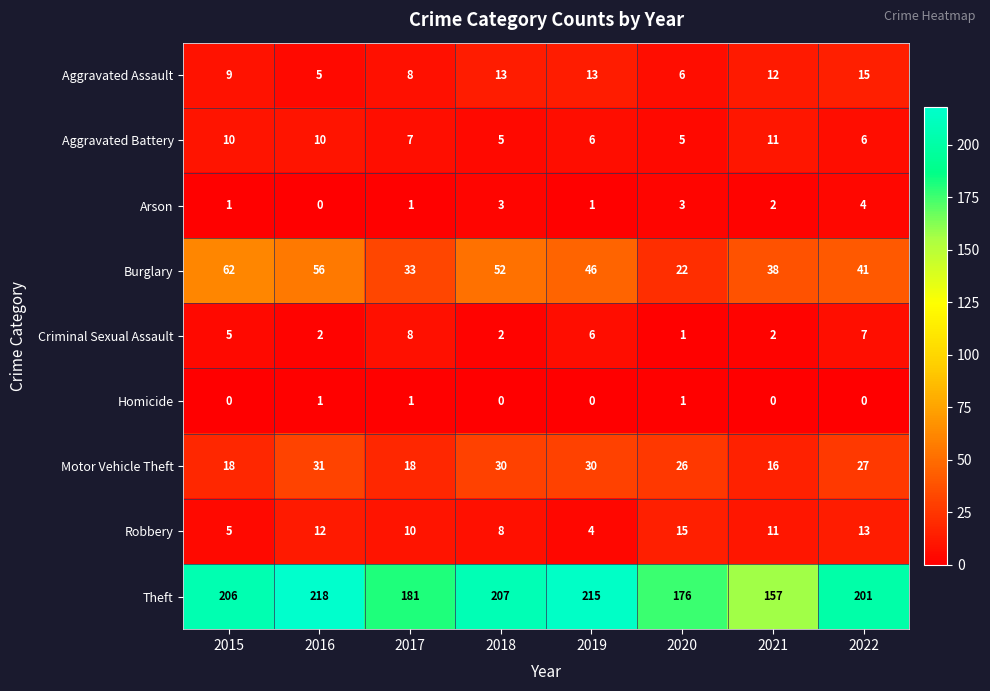

Is it true that Aggravated Assault equals 9 at 2015?

True